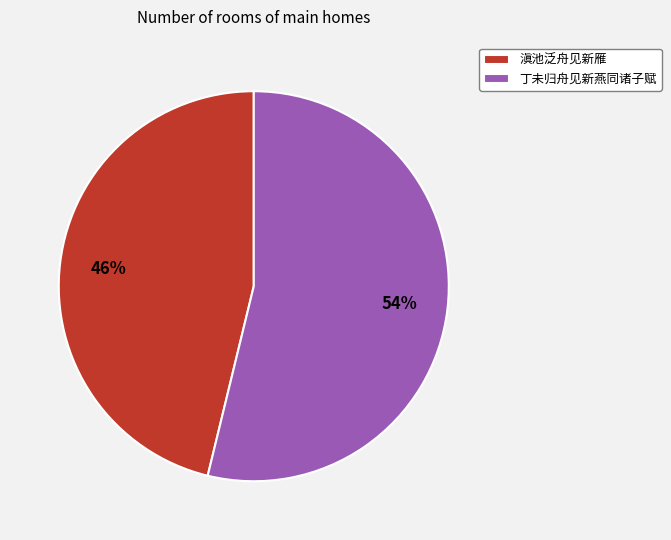

What percentage is the 滇池泛舟见新雁 slice, to the nearest percent?

46%